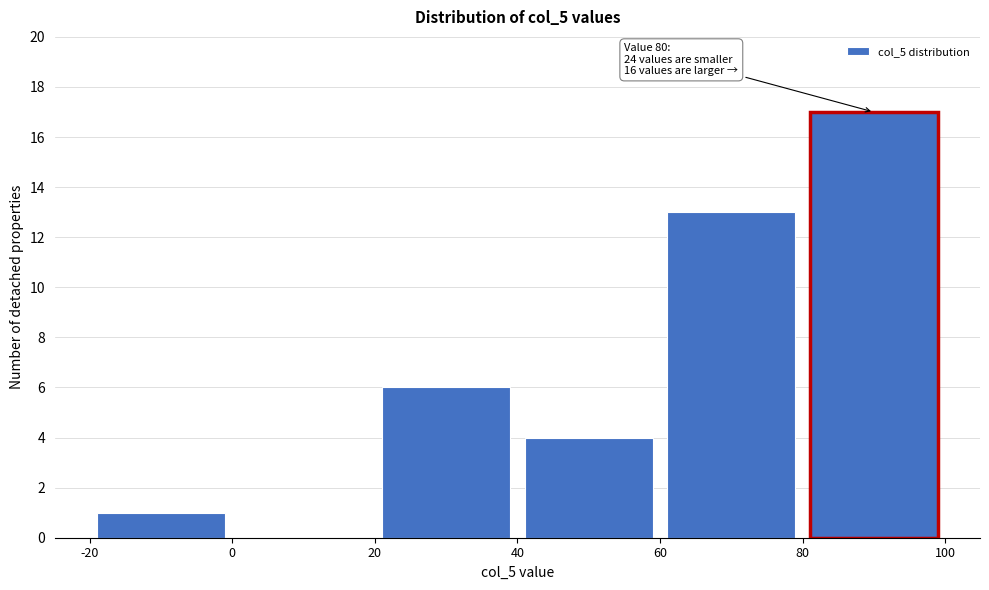

Which range on the x-axis has the tallest bar?

80 to 100